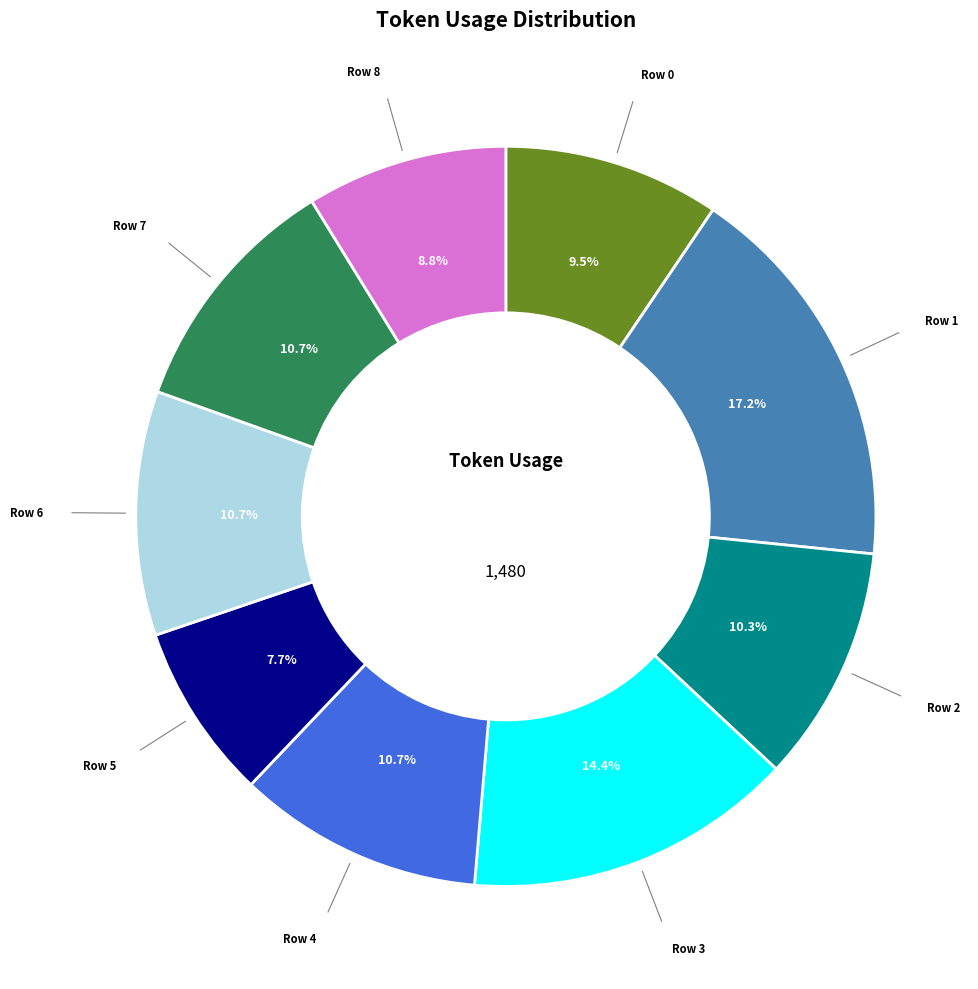

Is there a majority slice in this chart?

No